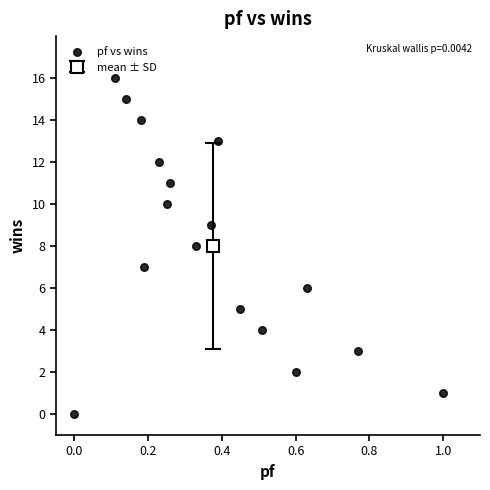

What is the range of Y values (max minus min)?

16